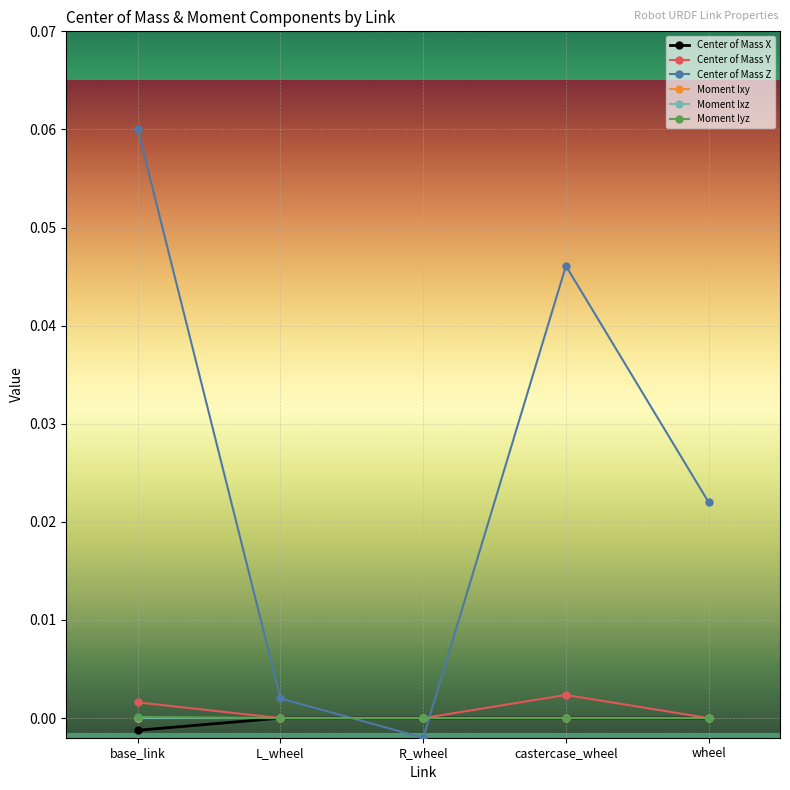

Which series has the largest range (max minus min)?

Center of Mass Z